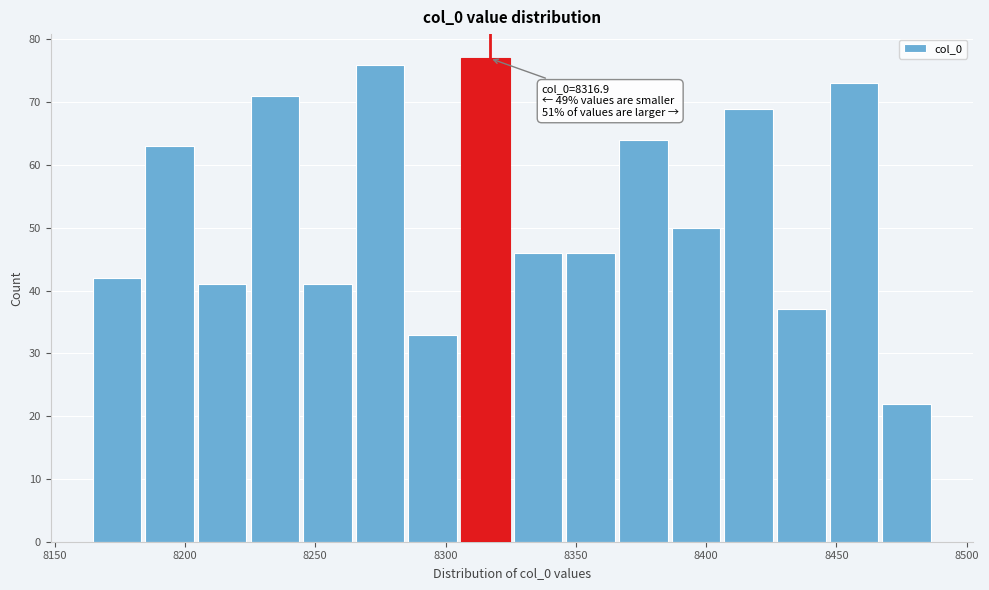

Over which range of the x-axis is the bar tallest?

8305 to 8325